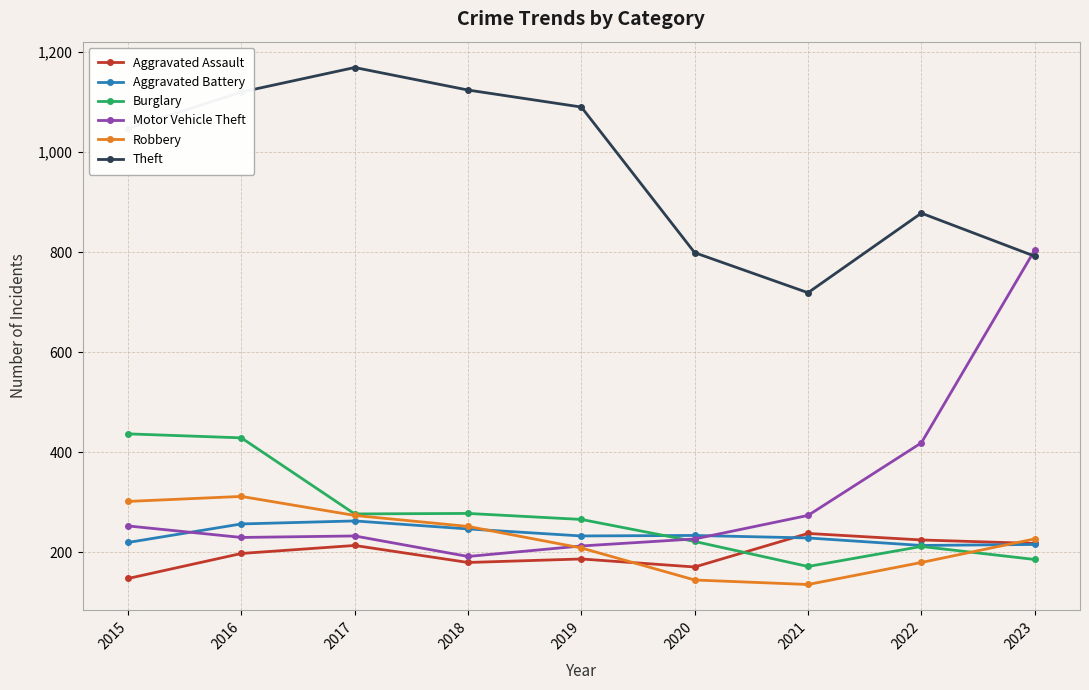

The value of Motor Vehicle Theft at 2017 is 233. True or false?

True